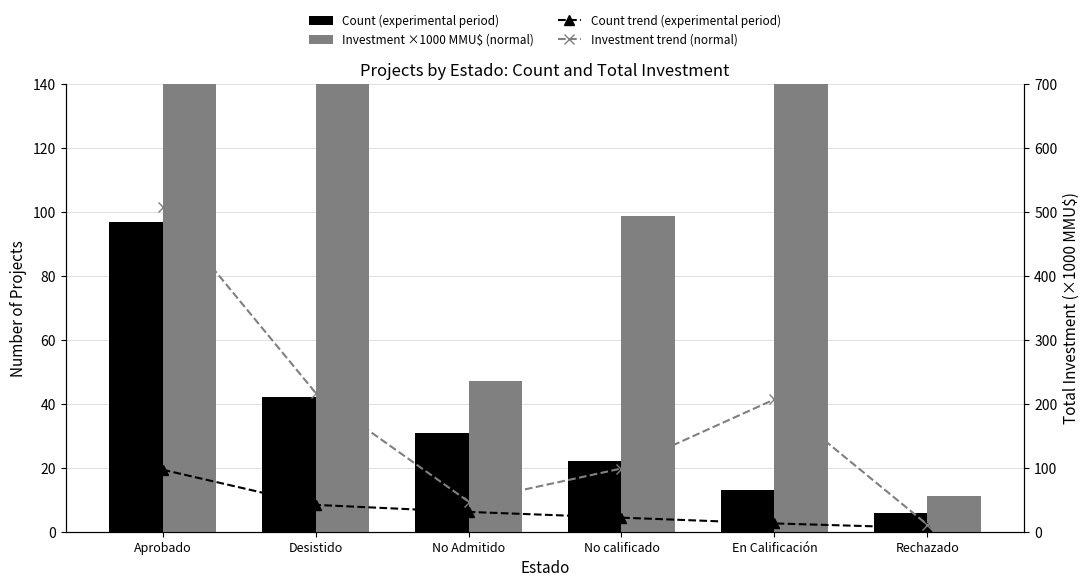

The Investment trend (normal) series shows 11.1 at Rechazado. True or false?

True